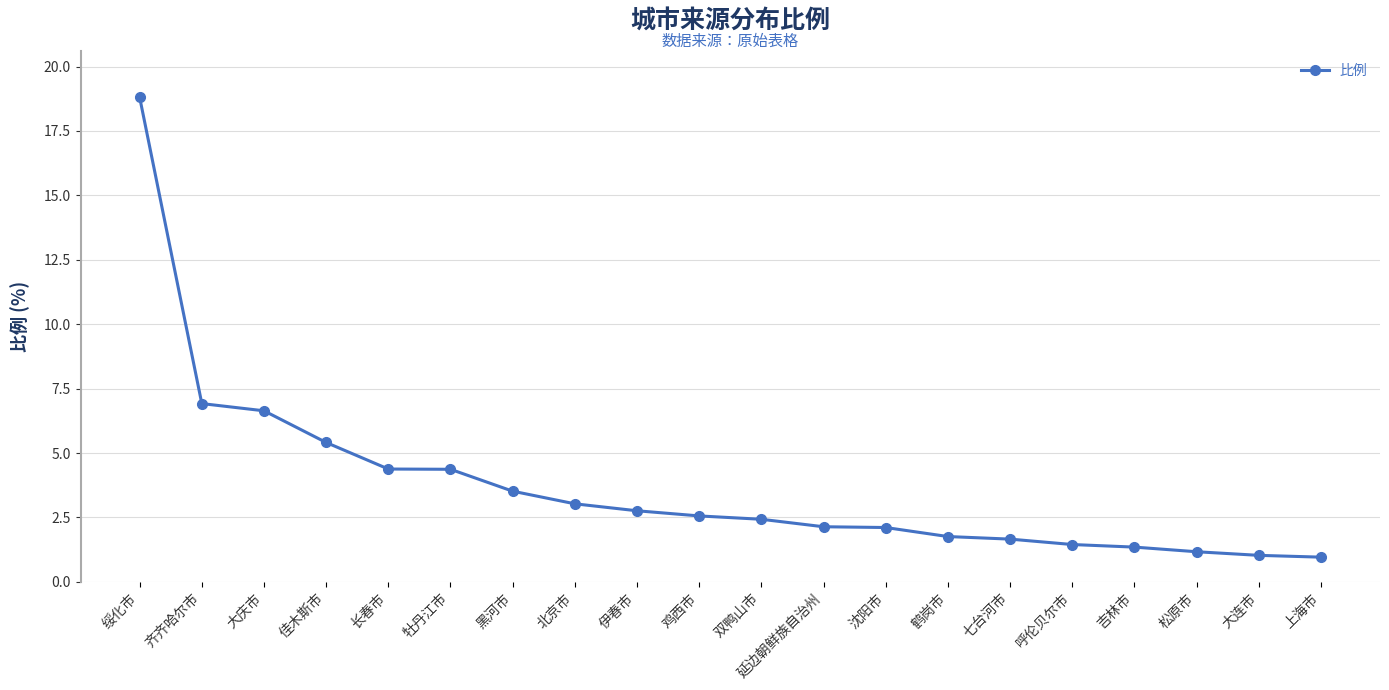

What is the value of the 12th point from the left?

2.1